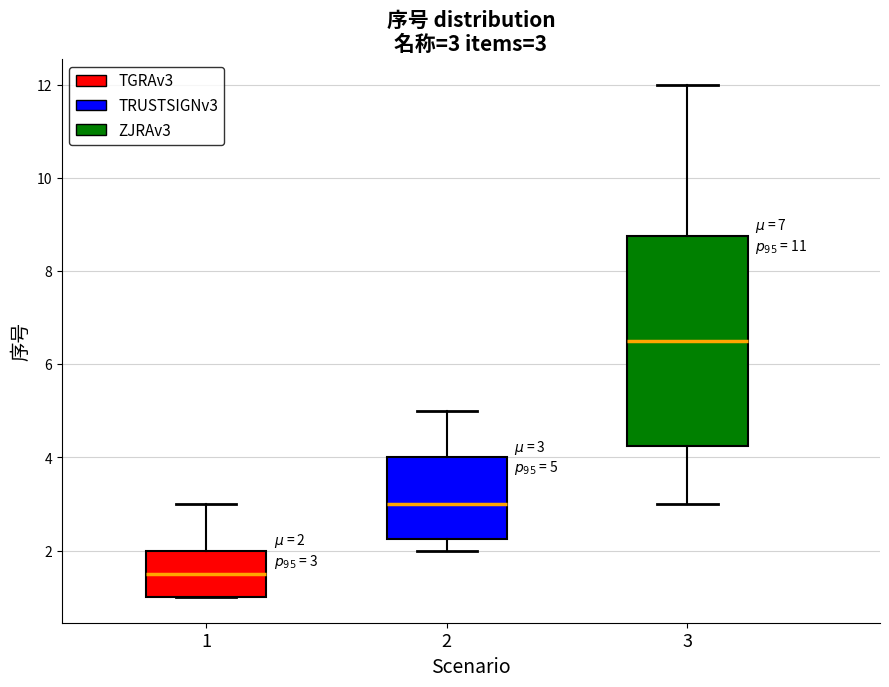

Which box's median line is the highest?

3